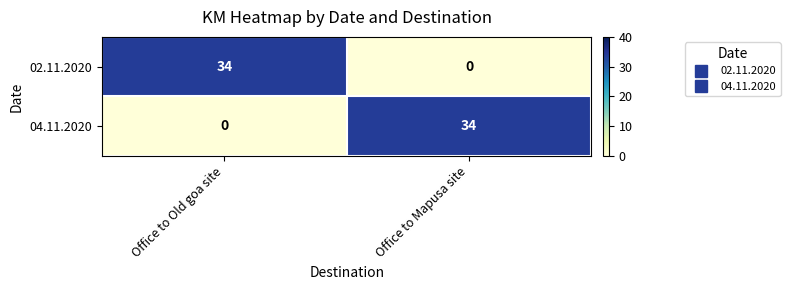

Is it true that 04.11.2020 equals 0 at Office to Old goa site?

True